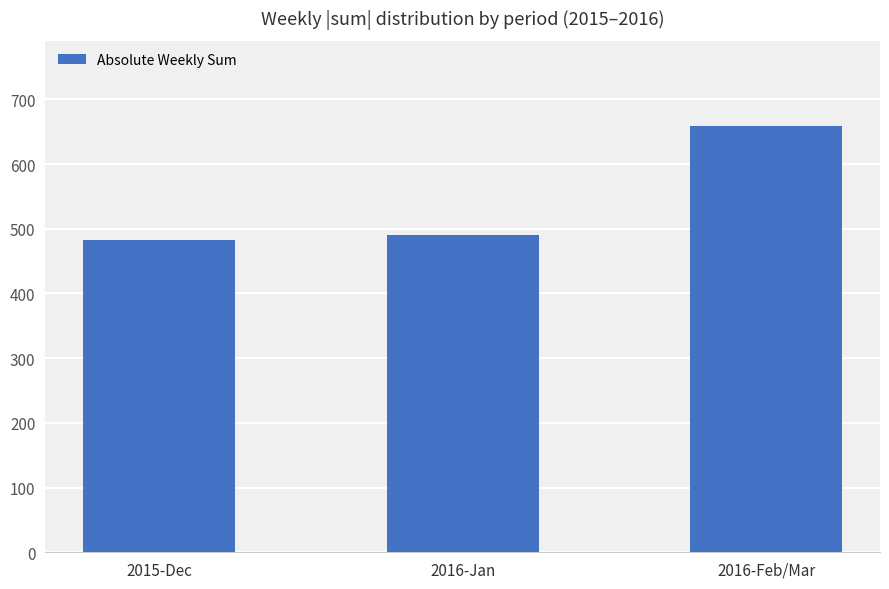

Between 2016-Jan and 2015-Dec, which is larger?

2016-Jan